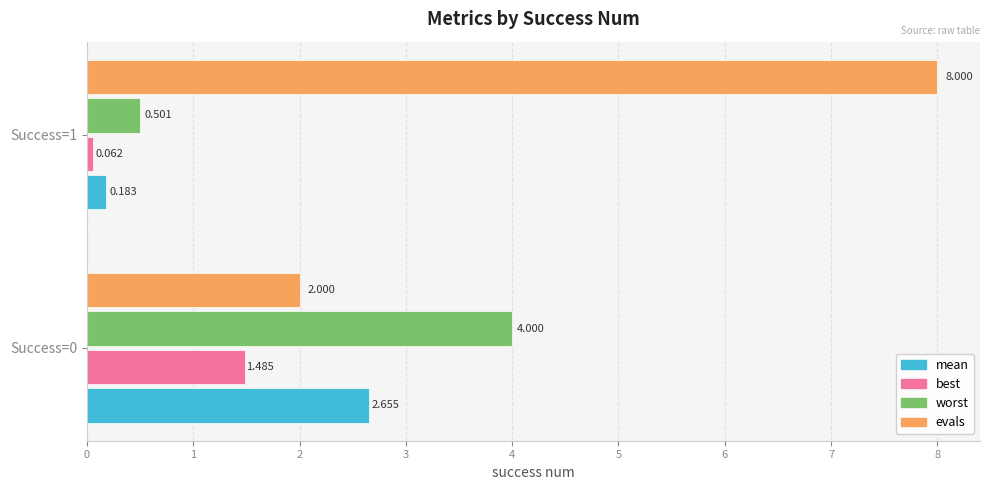

Which series changed the most between Success=0 and Success=1?

evals